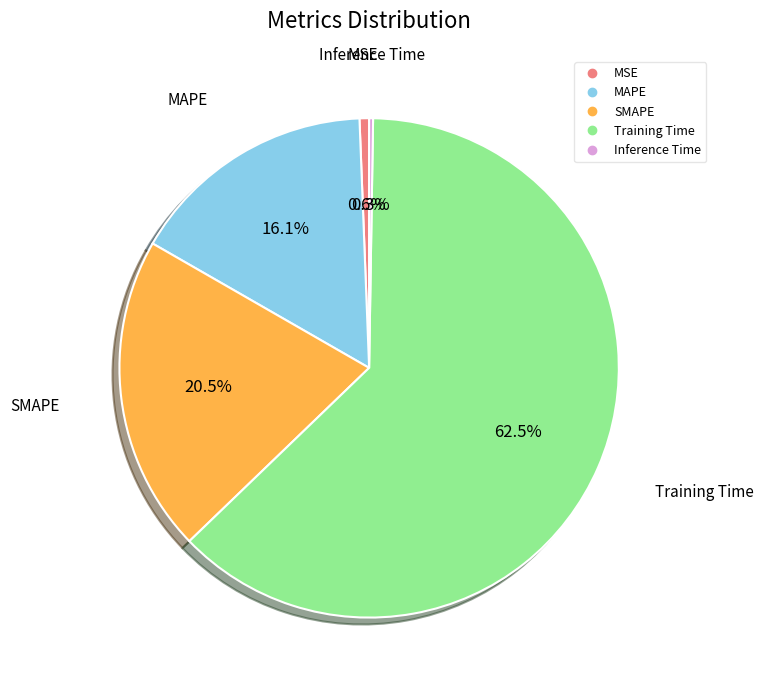

Combined, what portion of the pie is Training Time and SMAPE?

83.0%